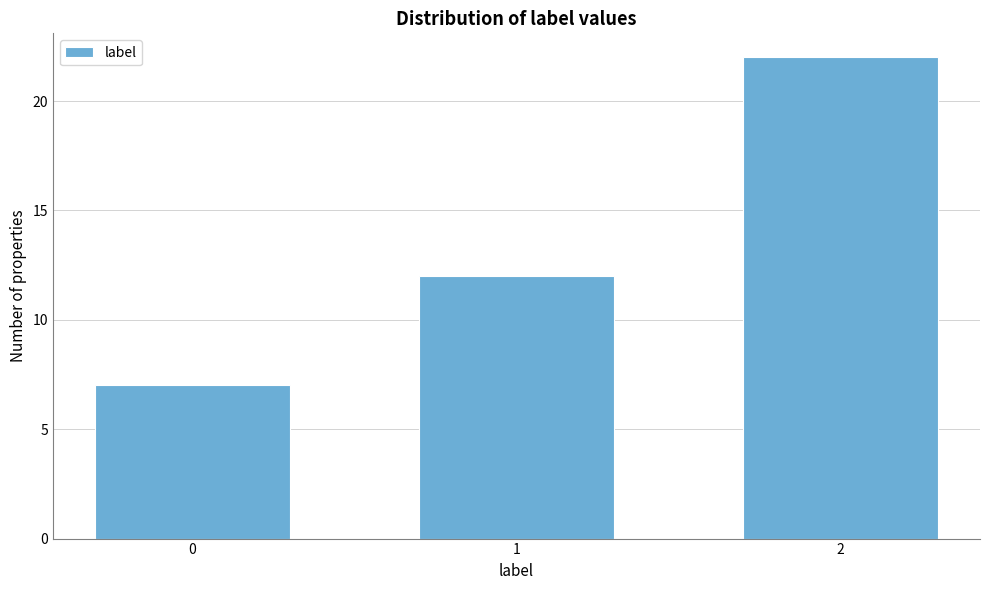

Reading left to right, list all the values displayed in this chart.

0=7	1=12	2=22